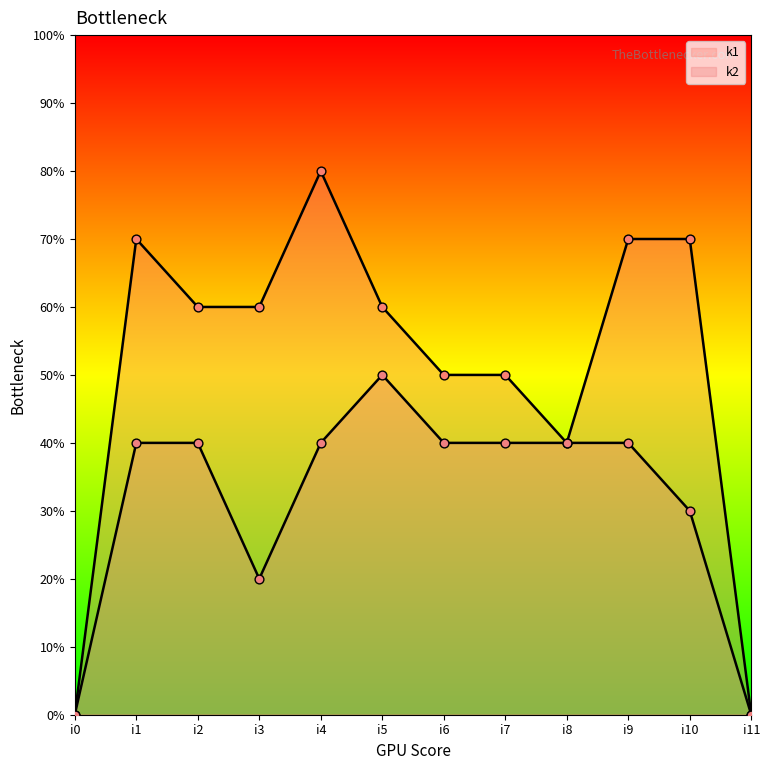

Which series has the largest total across all categories?

k1